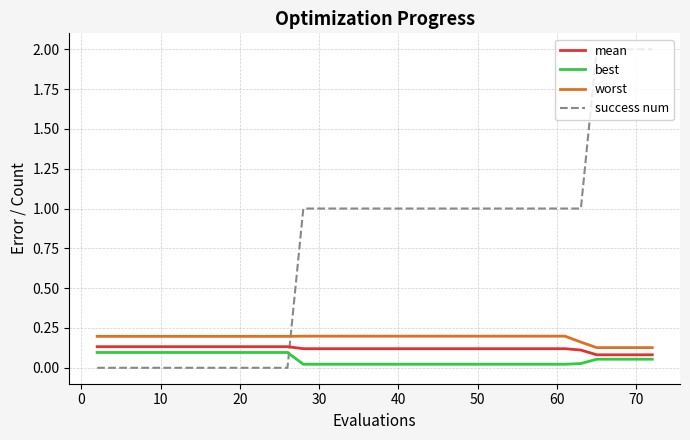

Which series ends up on top after the final intersection of worst and success num?

success num